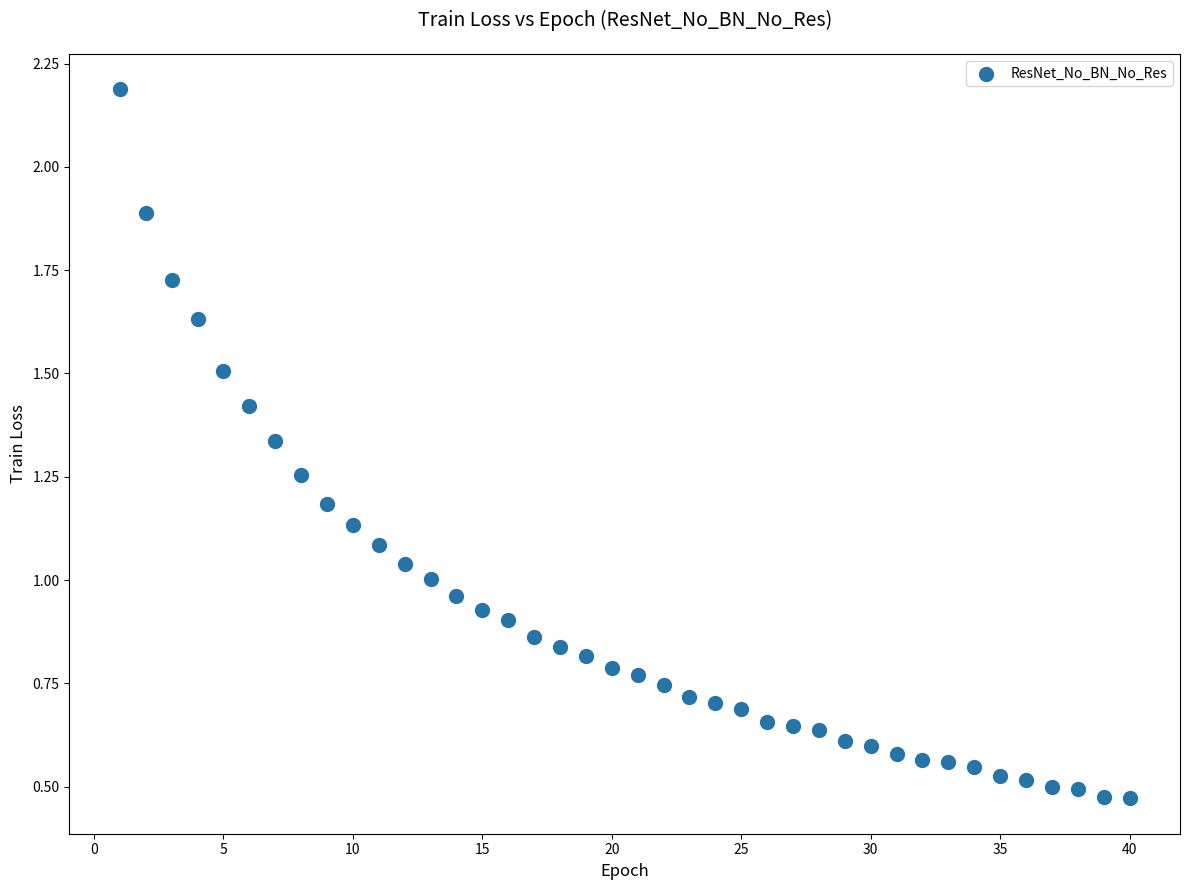

What is the range of X values (max minus min)?

39.0